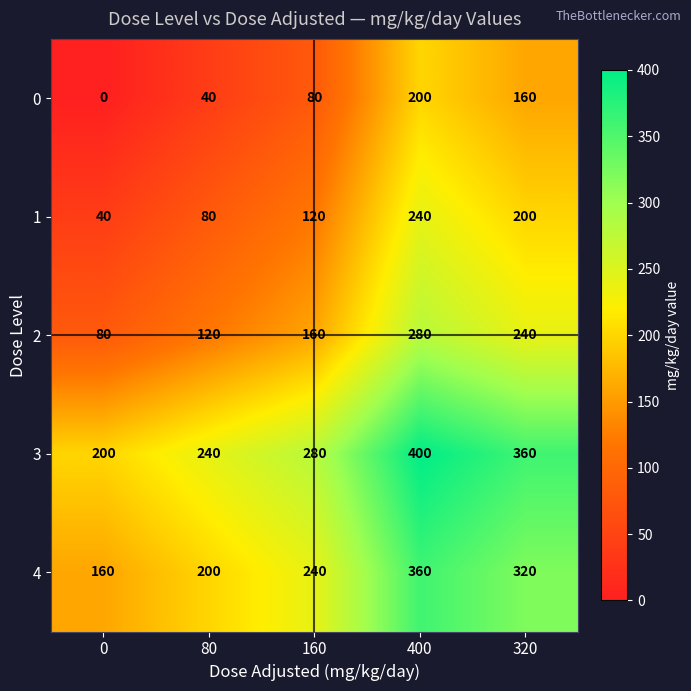

At how many categories does at least one series exceed 1?

5